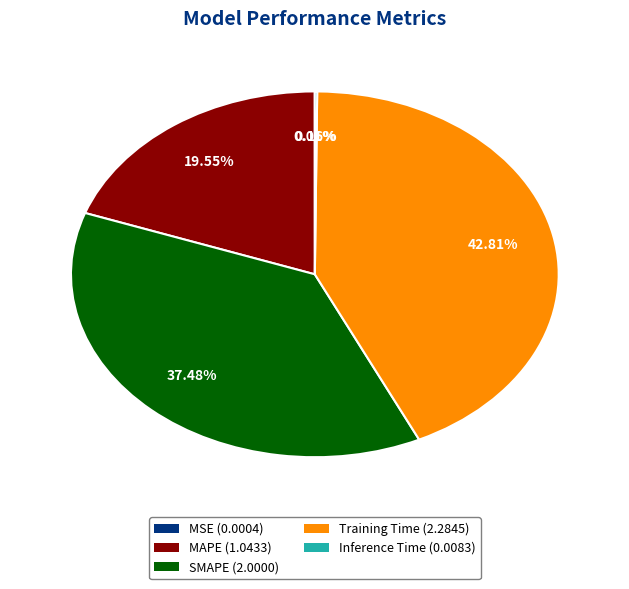

How much of the chart is everything except SMAPE?

62.5%